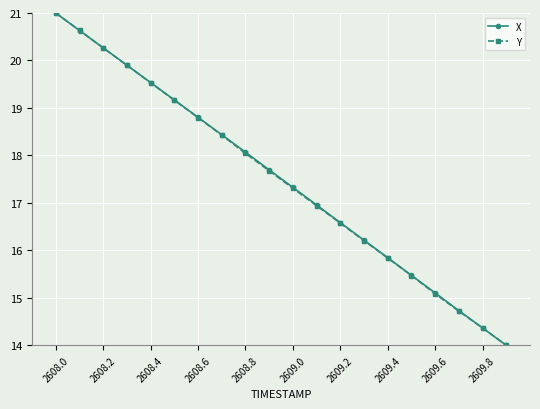

How many data points does each series have?

20